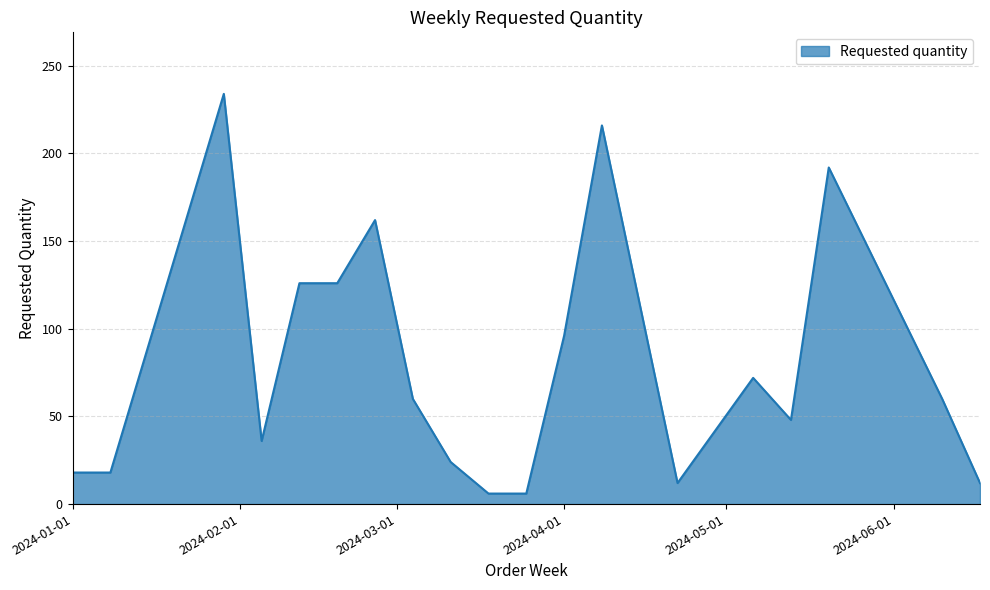

Reading left to right, extract all data points from this chart.

18	18	234	36	126	126	162	60	24	6	6	96	216	12	72	48	192	60	12